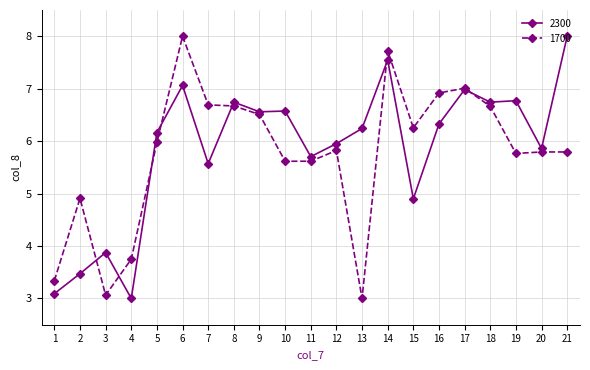

Rank the series at 12 from highest to lowest value.

2300, 1700